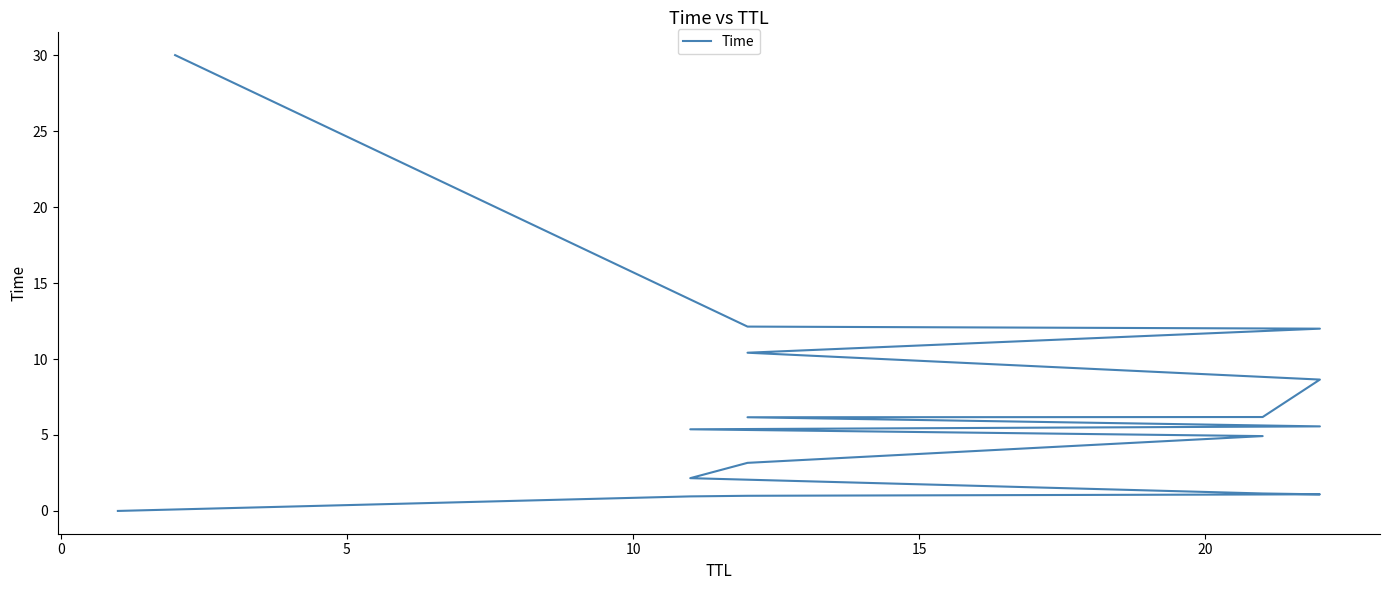

What is the maximum value shown in the chart?

30.0